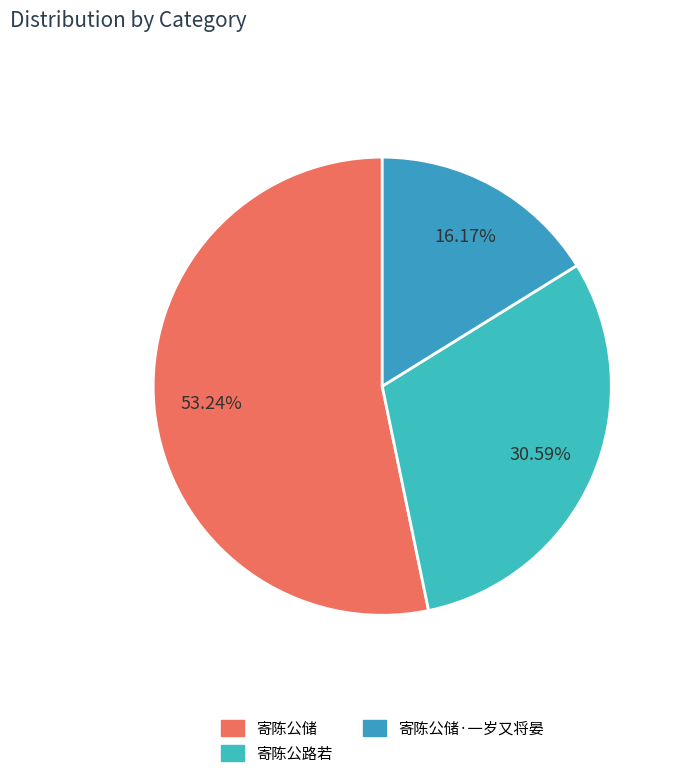

Count the number of slices in the pie.

3